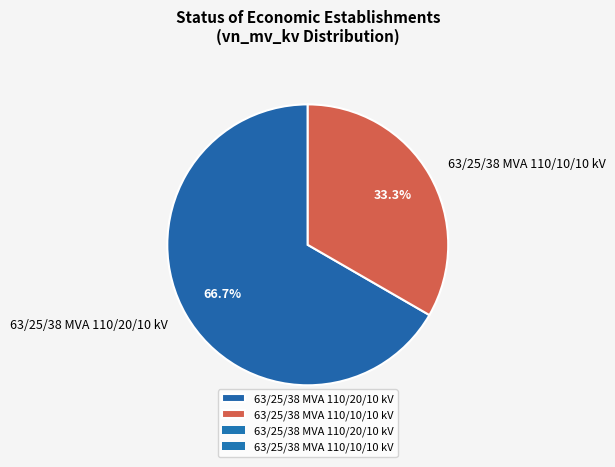

Which slice is the smallest?

63/25/38 MVA 110/10/10 kV